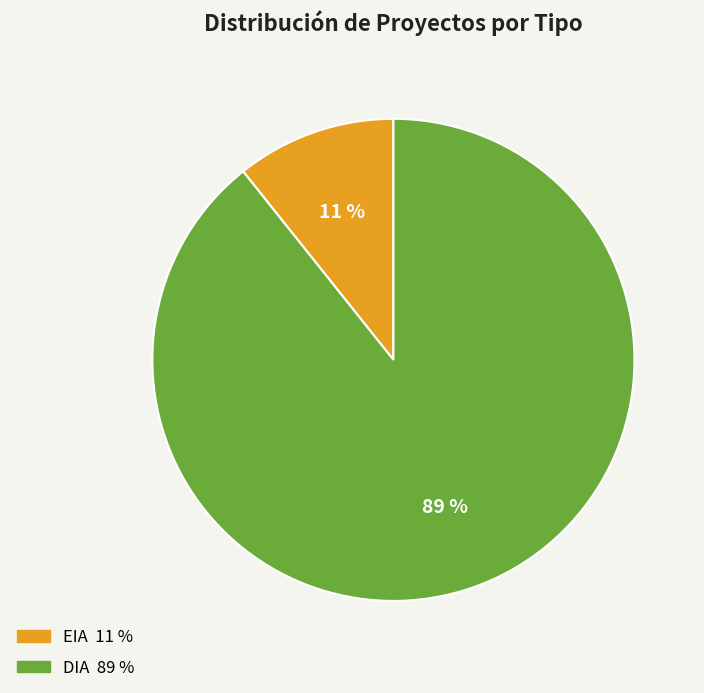

Which category has the biggest portion of the pie?

DIA